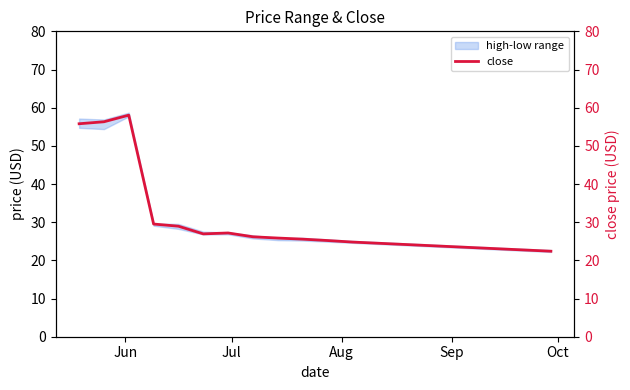

How many data points are less than 25?

9